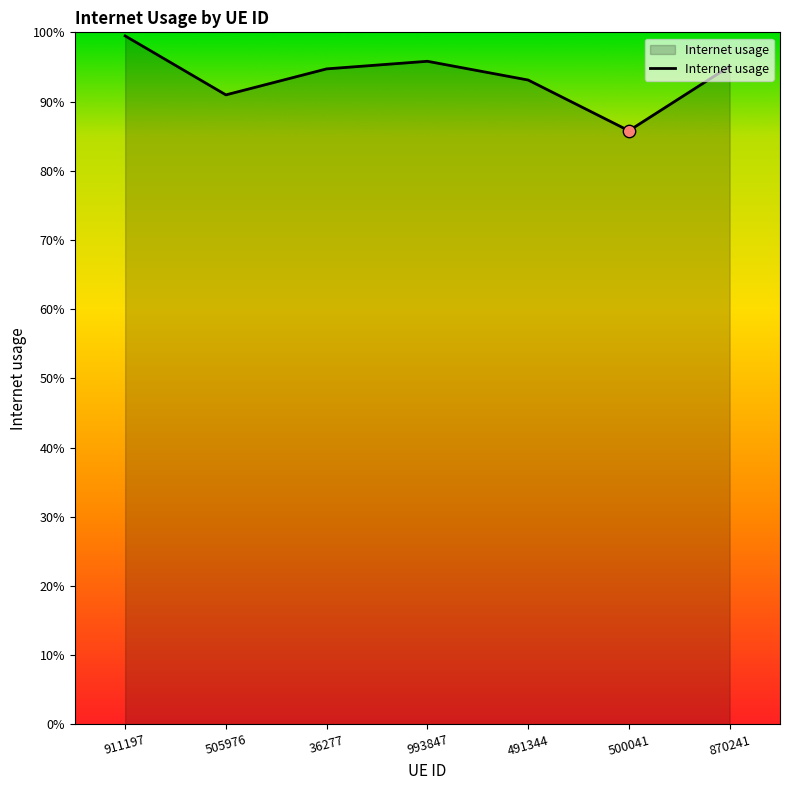

Between 491344 and 505976, which is larger?

491344